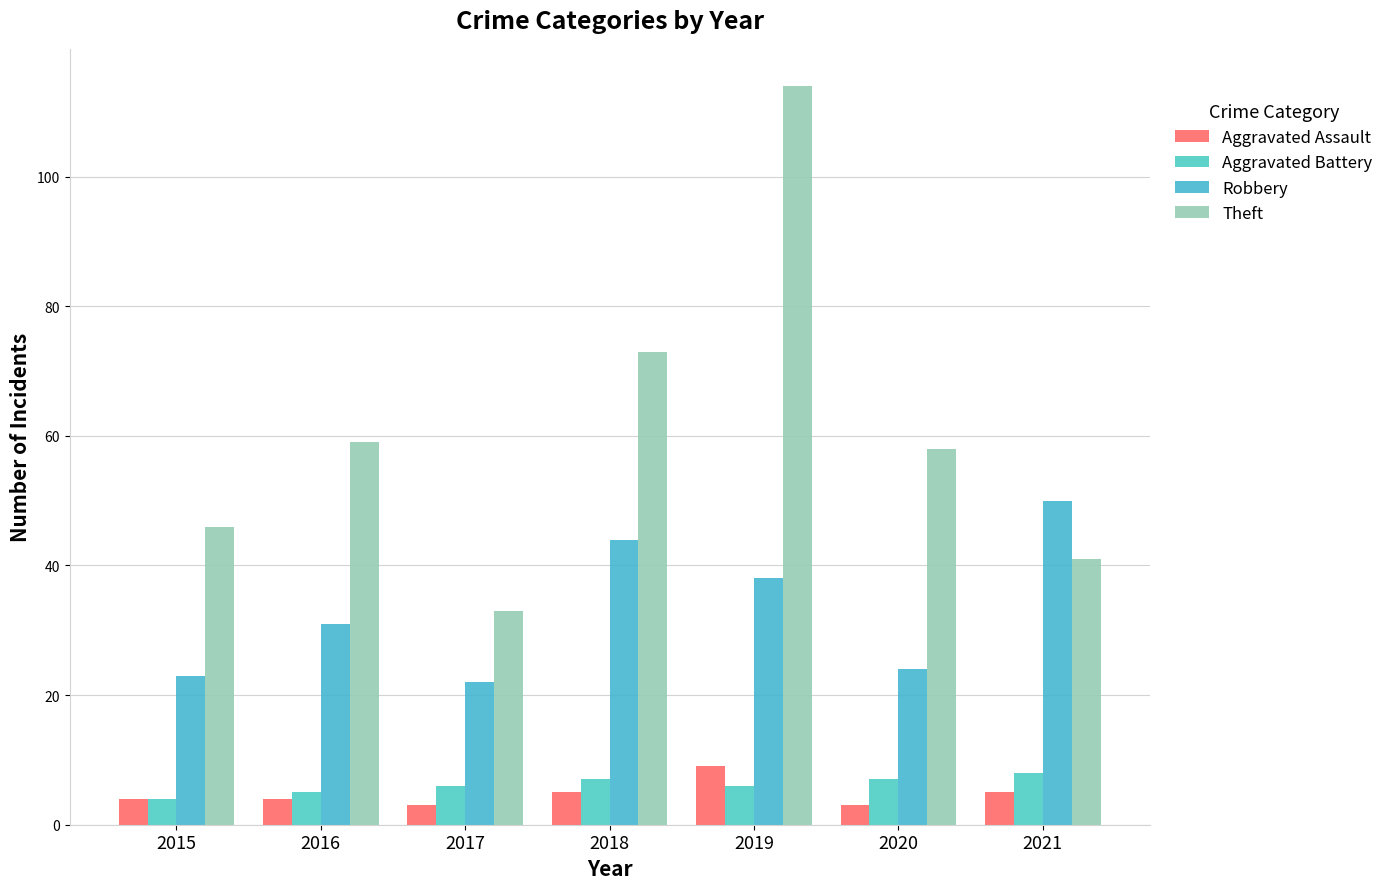

List the series in order of their peak value, lowest first.

Aggravated Battery, Aggravated Assault, Robbery, Theft